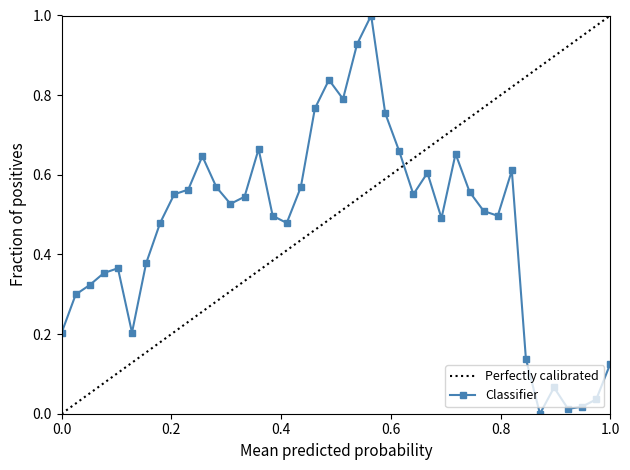

Reading left to right, list all the values displayed in this chart.

0.2	0.3	0.3	0.4	0.4	0.2	0.4	0.5	0.6	0.6	0.6	0.6	0.5	0.5	0.7	0.5	0.5	0.6	0.8	0.8	0.8	0.9	1.0	0.8	0.7	0.6	0.6	0.5	0.7	0.6	0.5	0.5	0.6	0.1	0.0	0.1	0.0	0.0	0.0	0.1